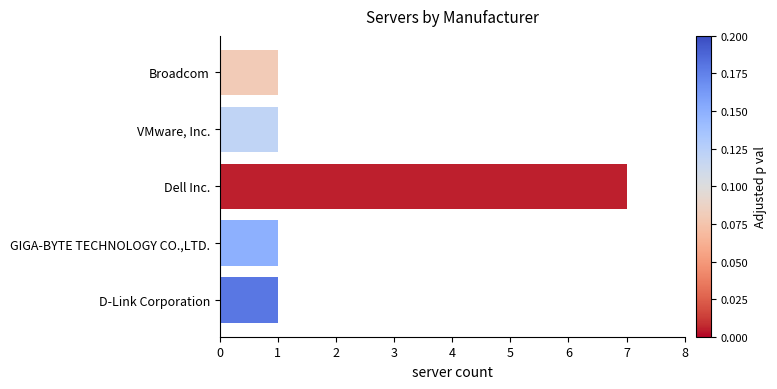

What is the label of the 1st bar from the bottom?

D-Link Corporation